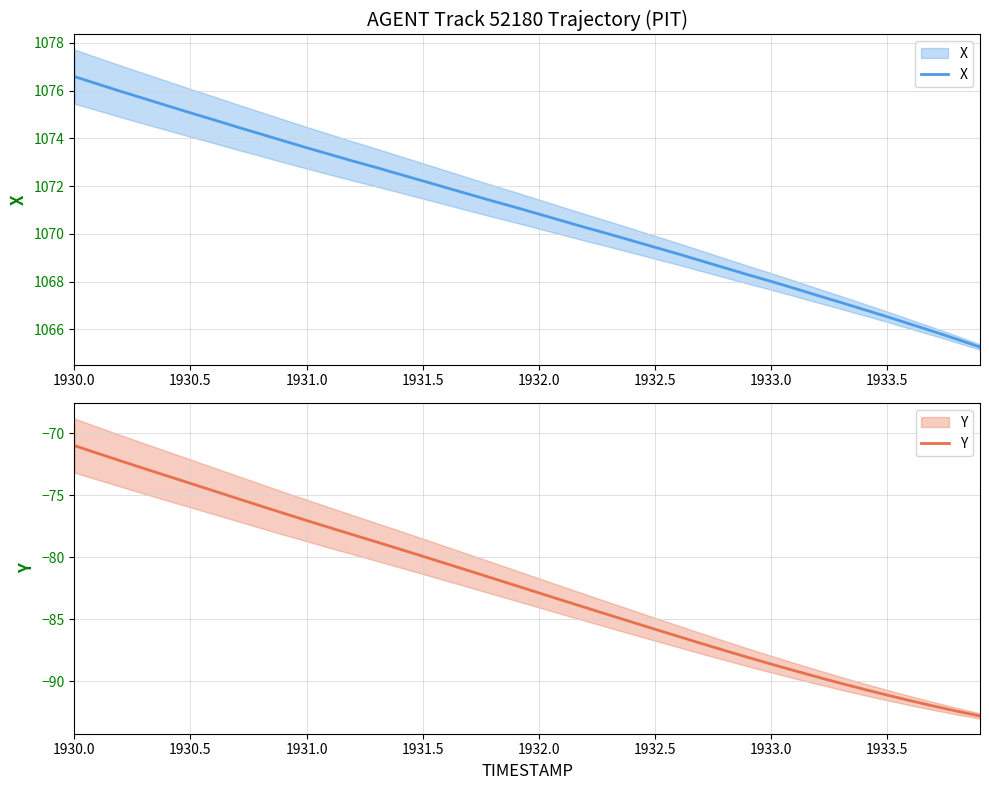

Rank the series at 1931.5 from lowest to highest value.

Y, X